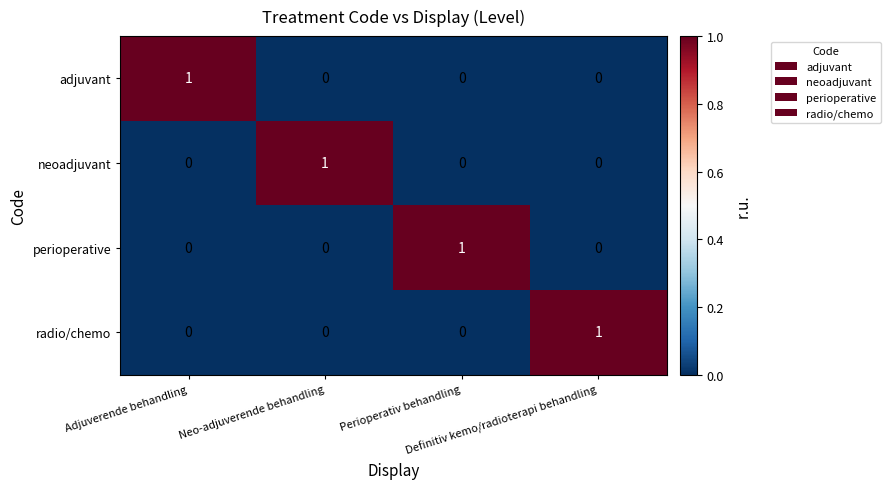

How many neoadjuvant values are between 0 and 1?

4